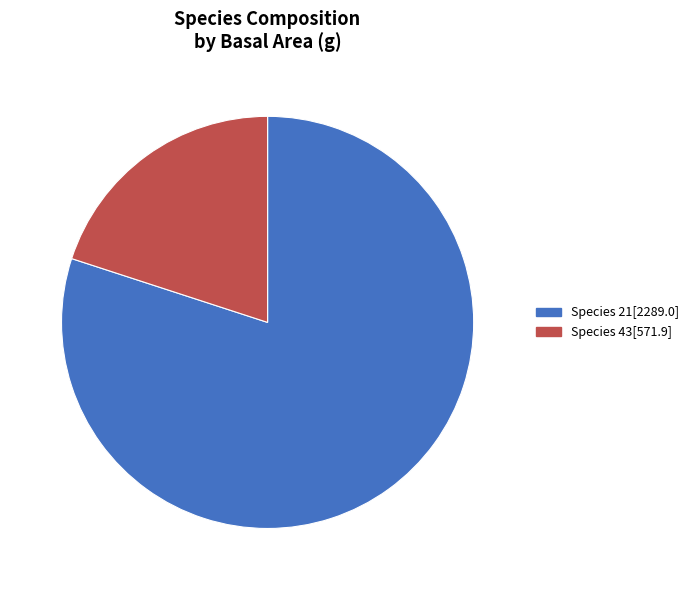

Is there a majority slice in this chart?

Yes